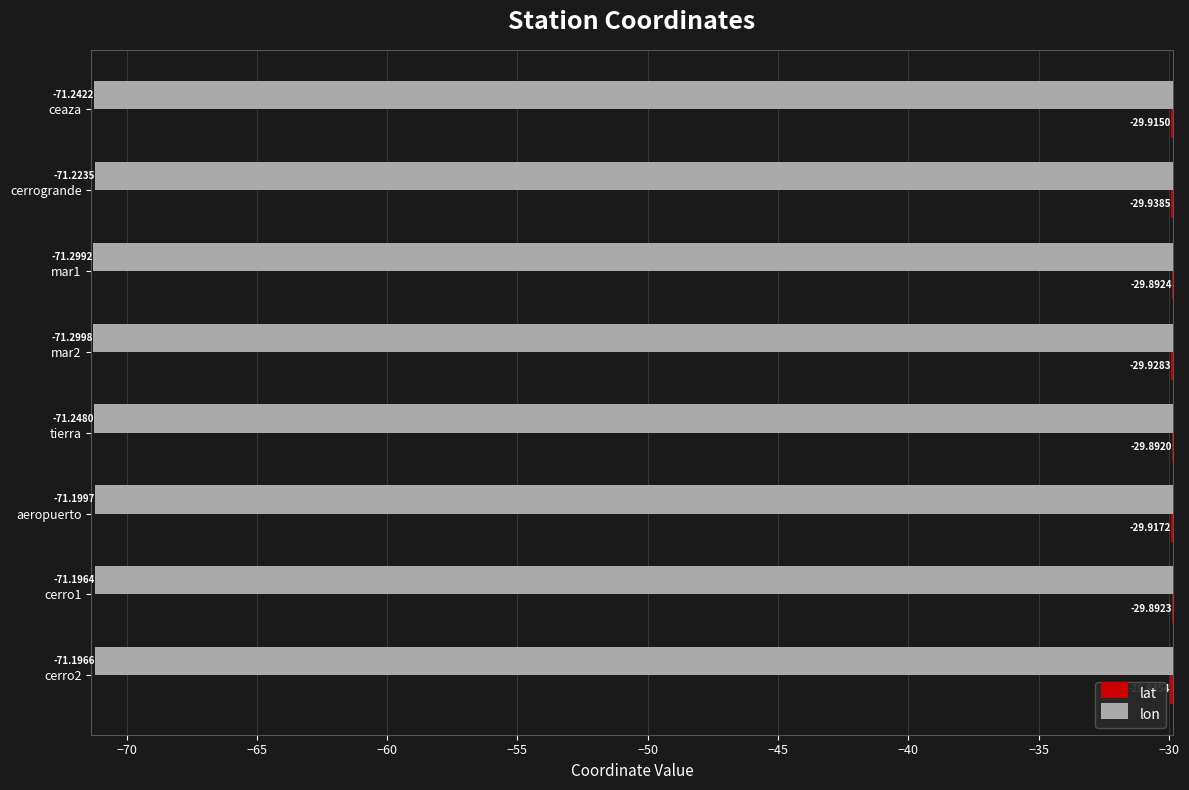

Which series changed the most between mar1 and cerro2?

lon